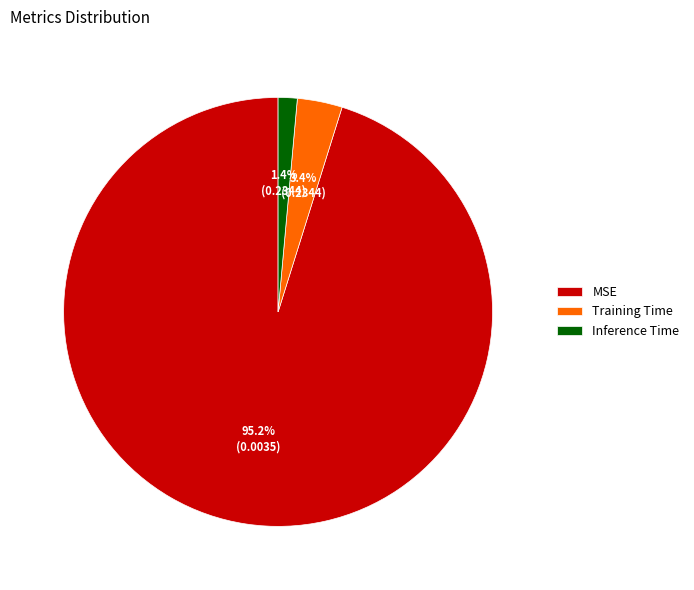

Which slice represents more than half of the pie?

MSE